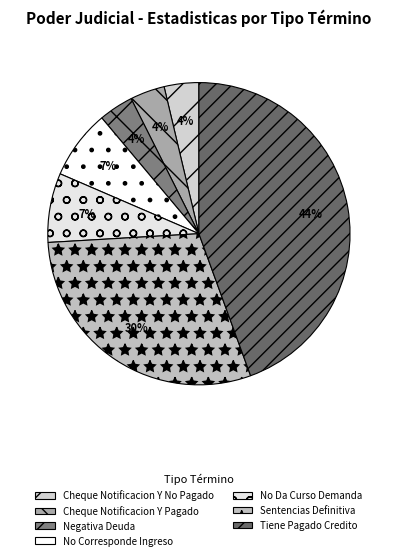

True or false: Tiene Pagado Credito accounts for 52% of the total.

False